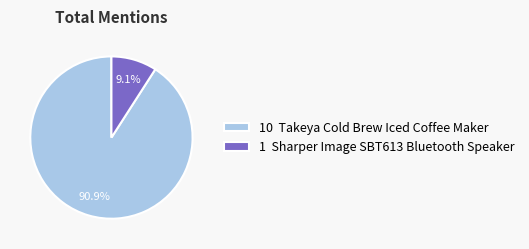

How many slices are in this pie chart?

2